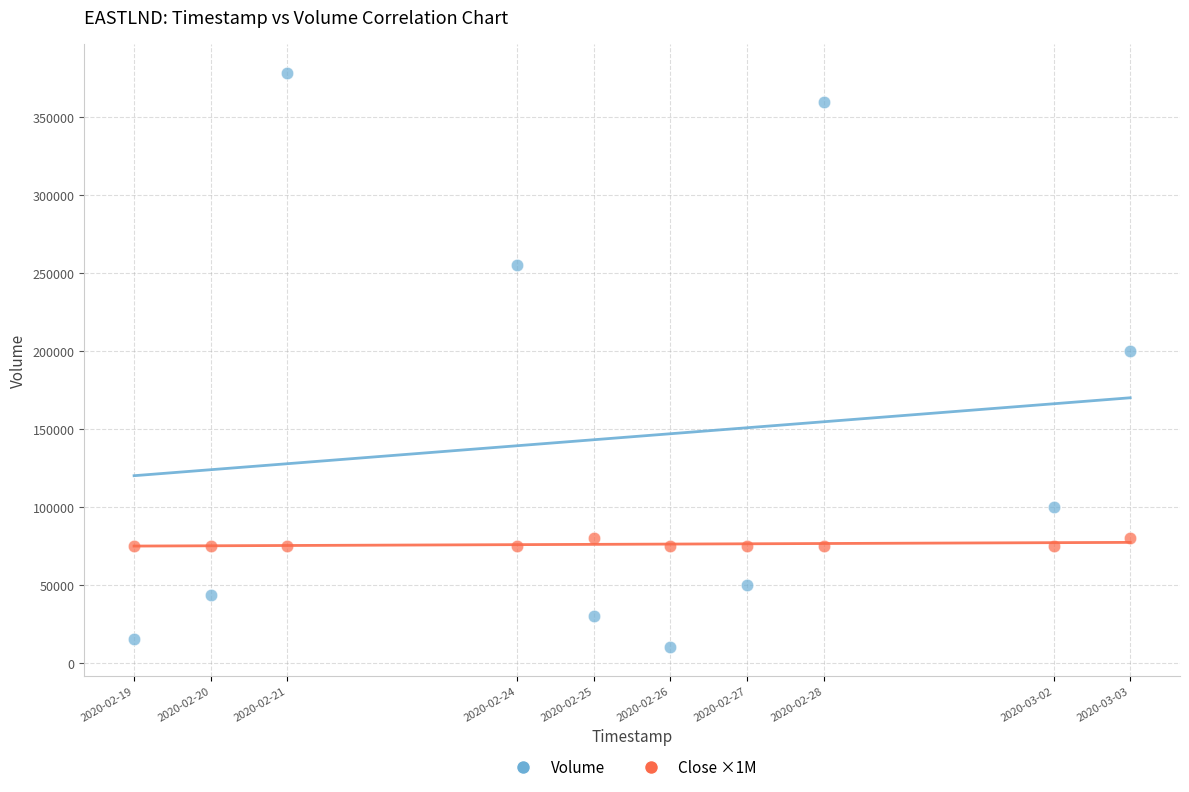

Across all data points, what is the range of Y values (max minus min)?

368500